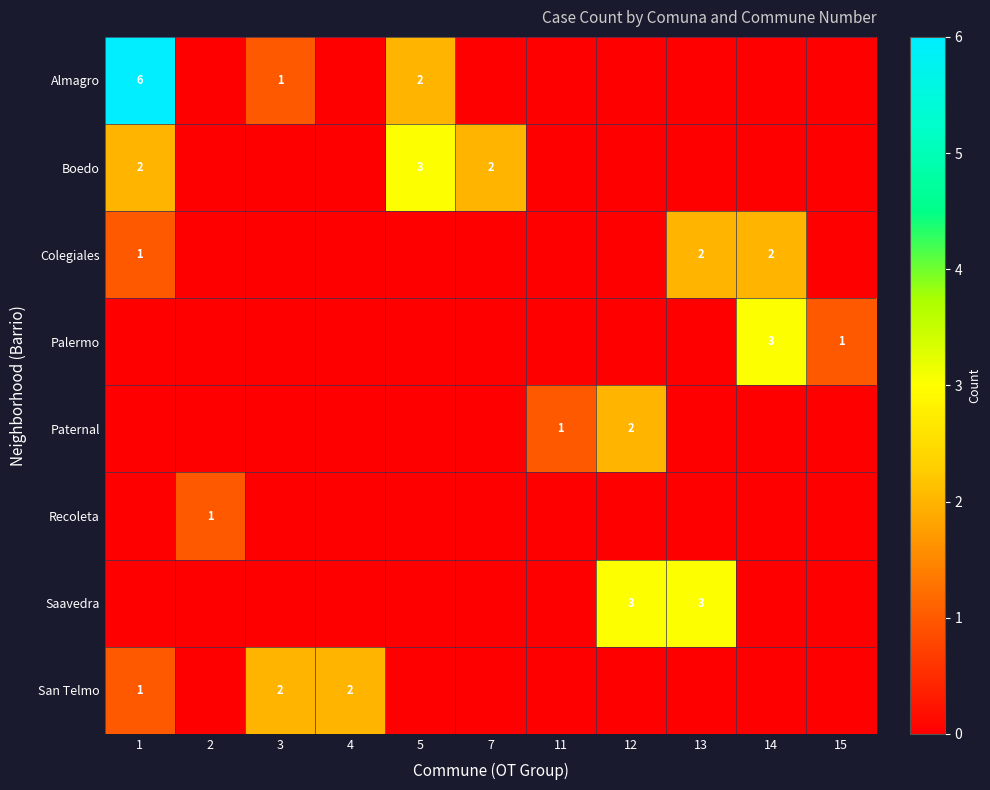

Is it true that San Telmo equals -1 at 13?

False